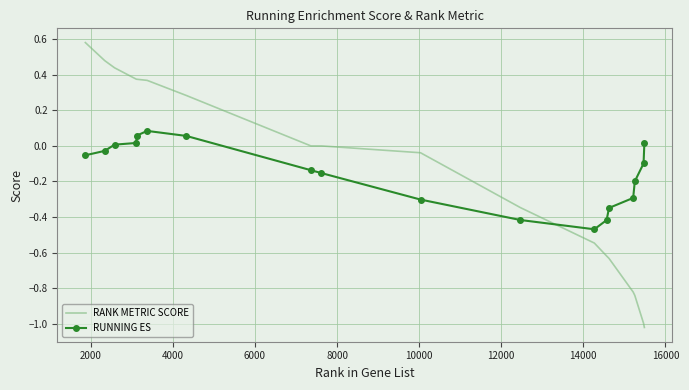

What is the difference between the maximum and minimum values in the RANK METRIC SCORE series?

1.6